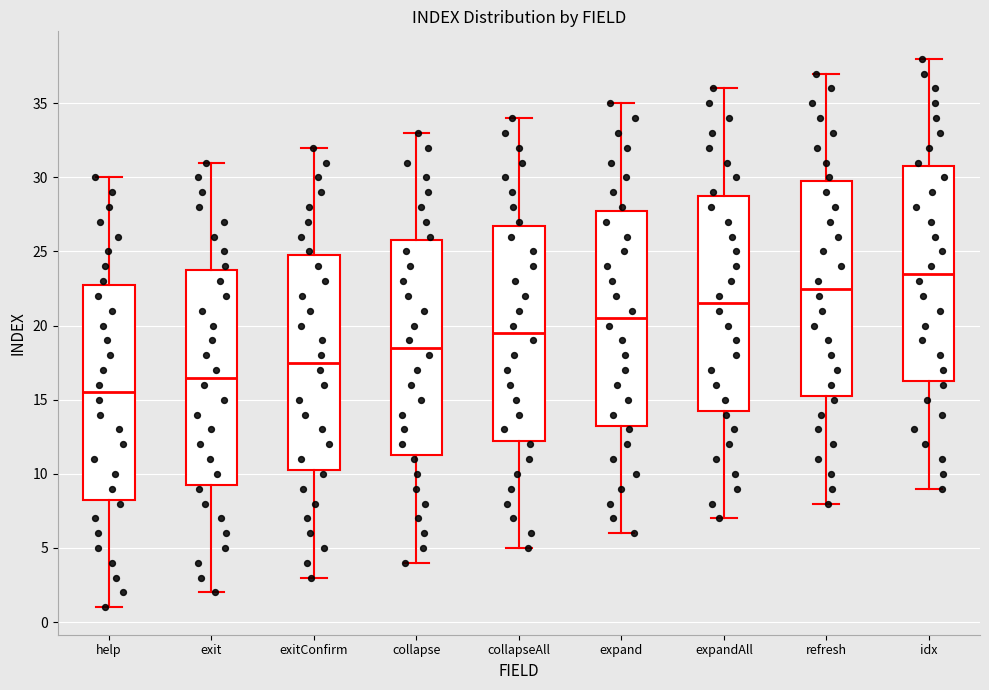

Reading left to right, transcribe this box plot: for each box, give where its median line is, the range the box spans, and where its two whiskers end, as read against the y-axis. The values are not printed on the chart, so give them approximately, as read against the axis.

help: median 15.5, box 8.5 to 23.0, whiskers 1.0 to 30.0
exit: median 16.5, box 9.5 to 24.0, whiskers 2.0 to 31.0
exitConfirm: median 17.5, box 10.5 to 25.0, whiskers 3.0 to 32.0
collapse: median 18.5, box 11.5 to 26.0, whiskers 4.0 to 33.0
collapseAll: median 19.5, box 12.5 to 27.0, whiskers 5.0 to 34.0
expand: median 20.5, box 13.5 to 28.0, whiskers 6.0 to 35.0
expandAll: median 21.5, box 14.5 to 29.0, whiskers 7.0 to 36.0
refresh: median 22.5, box 15.5 to 30.0, whiskers 8.0 to 37.0
idx: median 23.5, box 16.5 to 31.0, whiskers 9.0 to 38.0